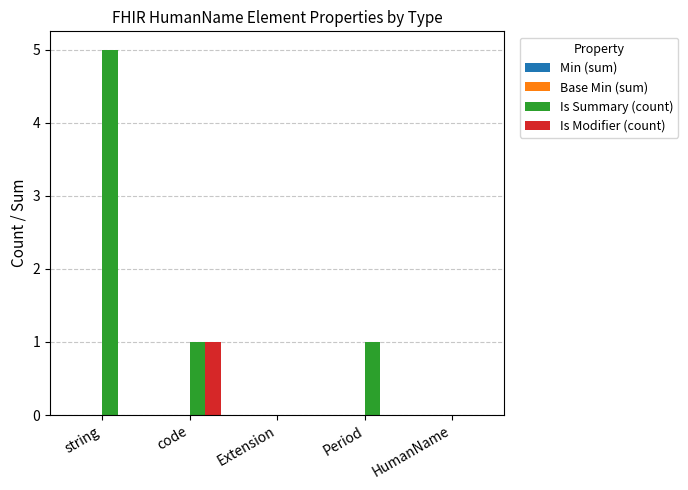

What is the sum of all Is Summary (count) values?

7